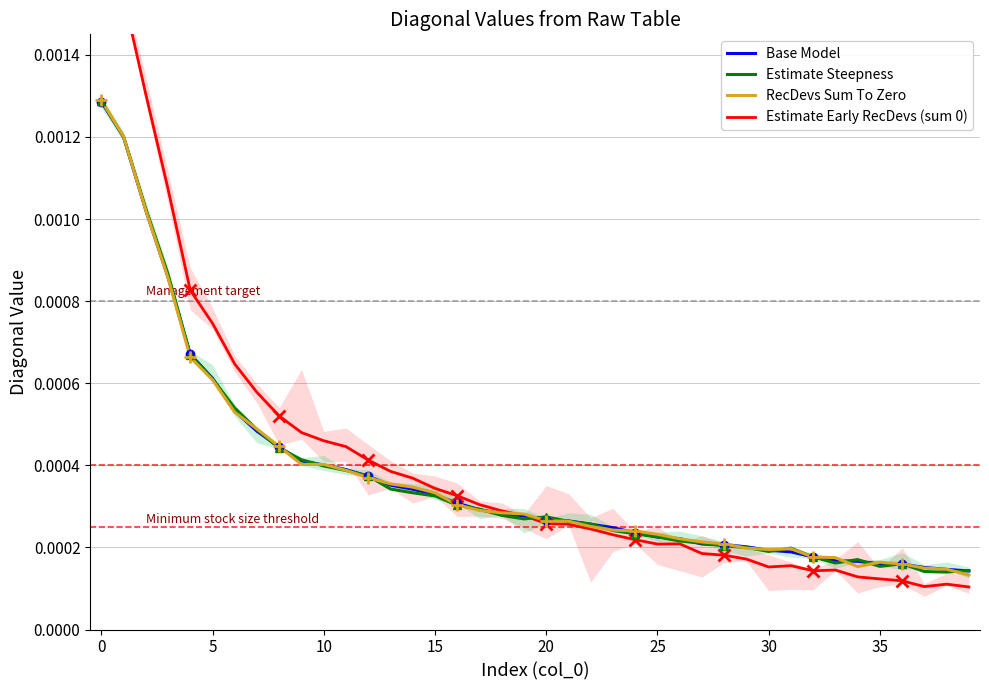

Which series has the largest range (max minus min)?

Estimate Early RecDevs (sum 0)